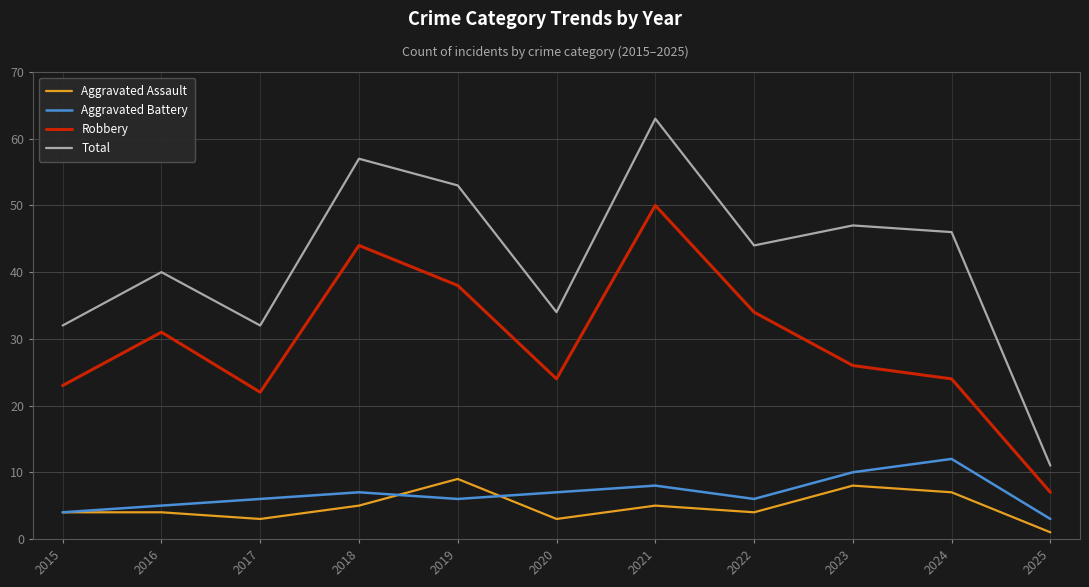

What is the sum of all Robbery values?

323